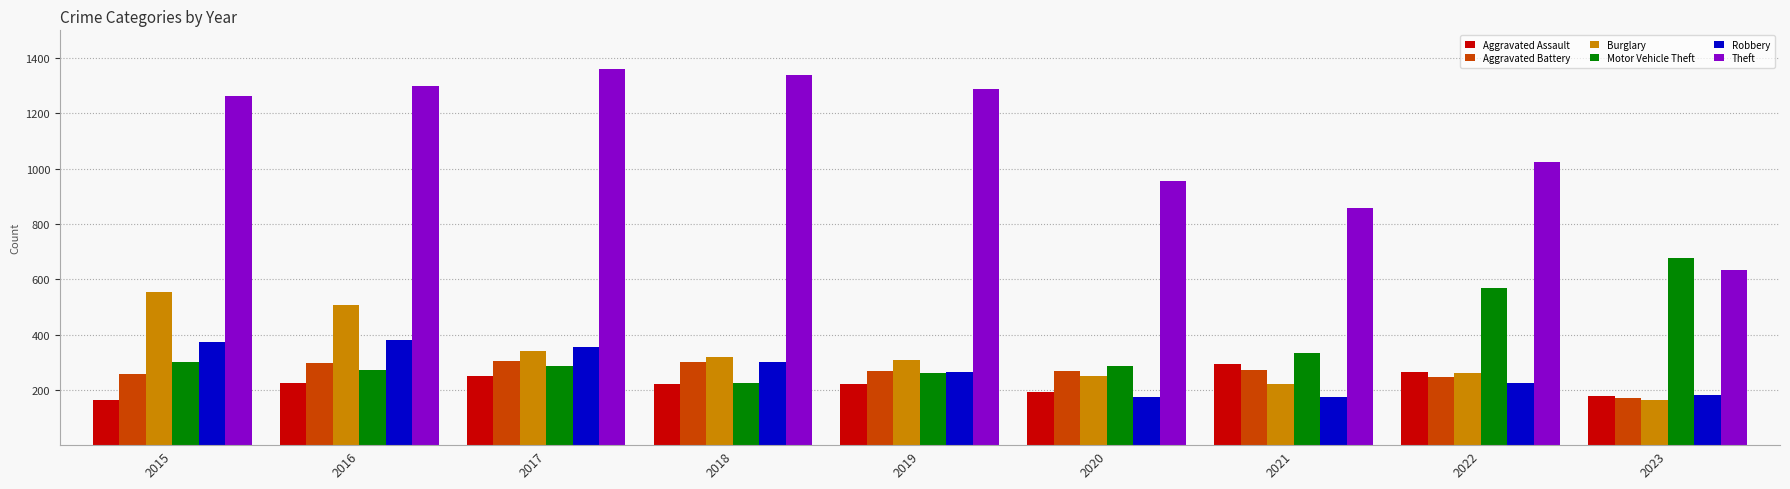

The Motor Vehicle Theft series shows 160 at 2016. True or false?

False